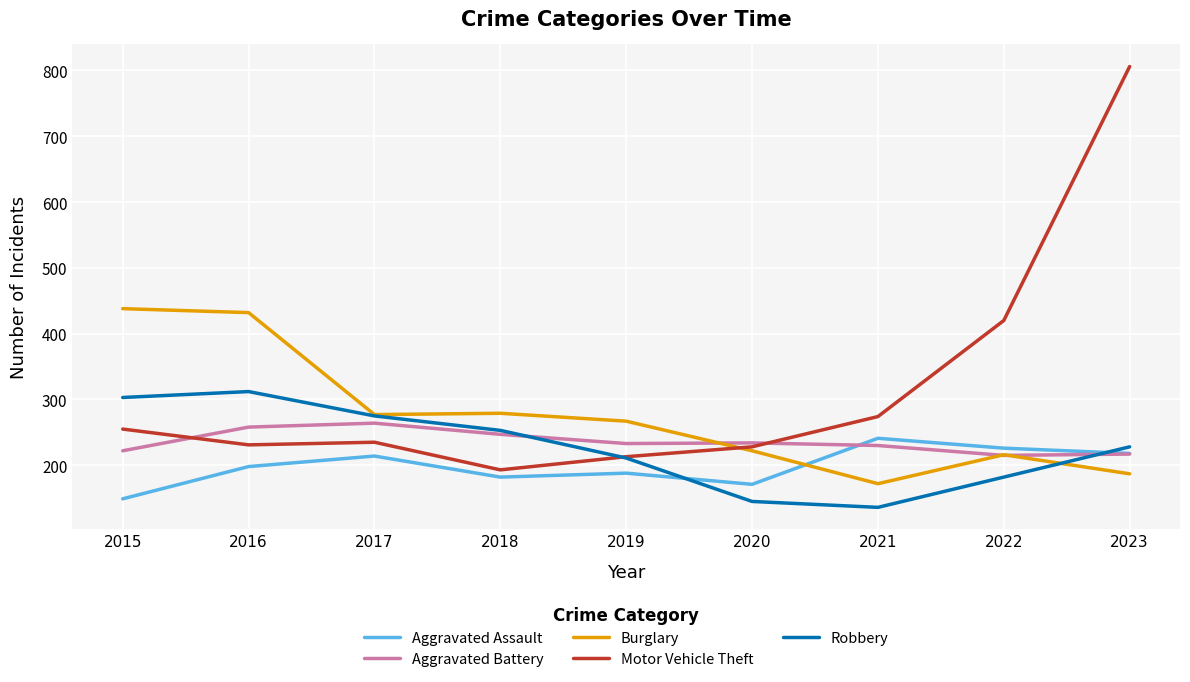

How many times do Aggravated Assault and Robbery cross each other?

2